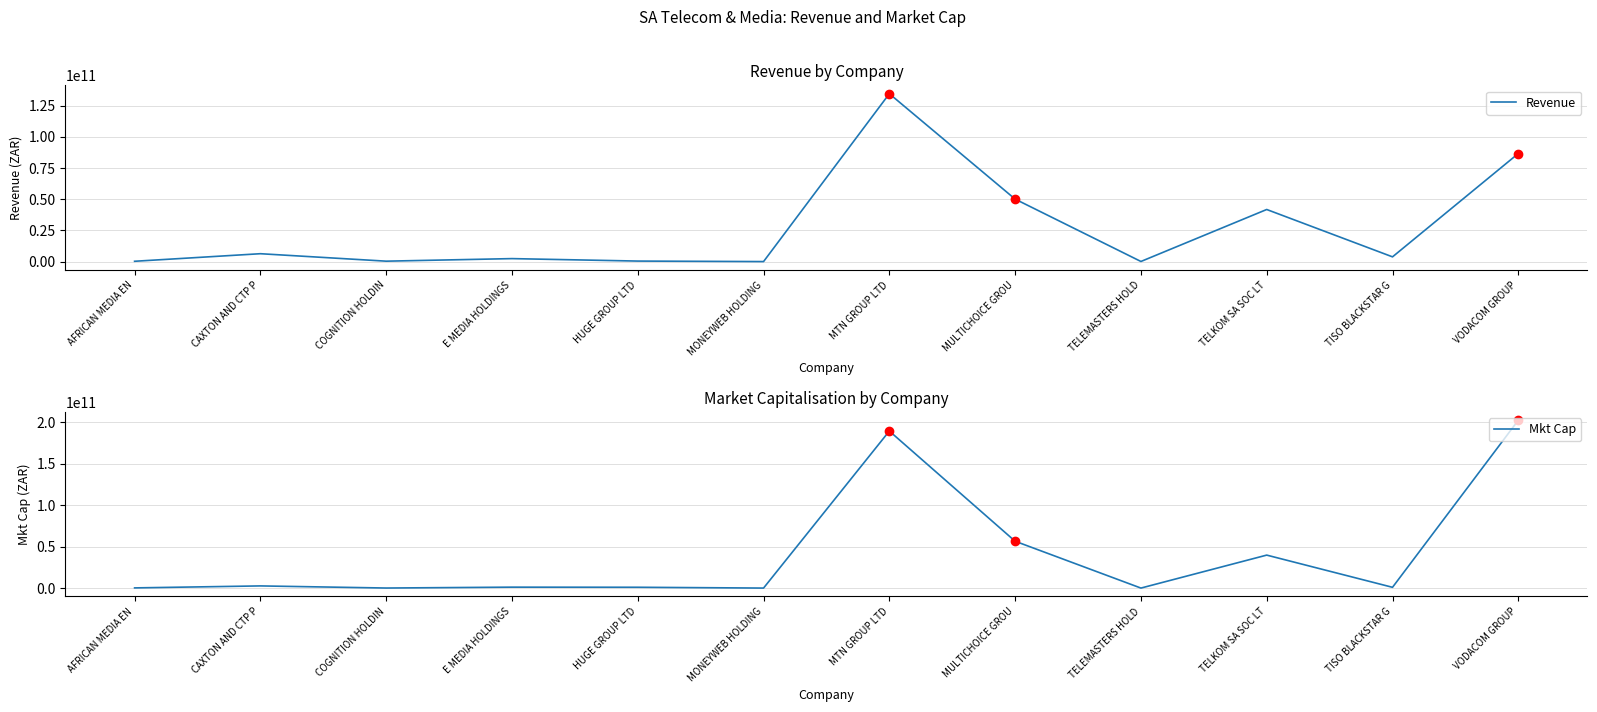

Where is Revenue nearest to the value 67294152000?

MULTICHOICE GROU